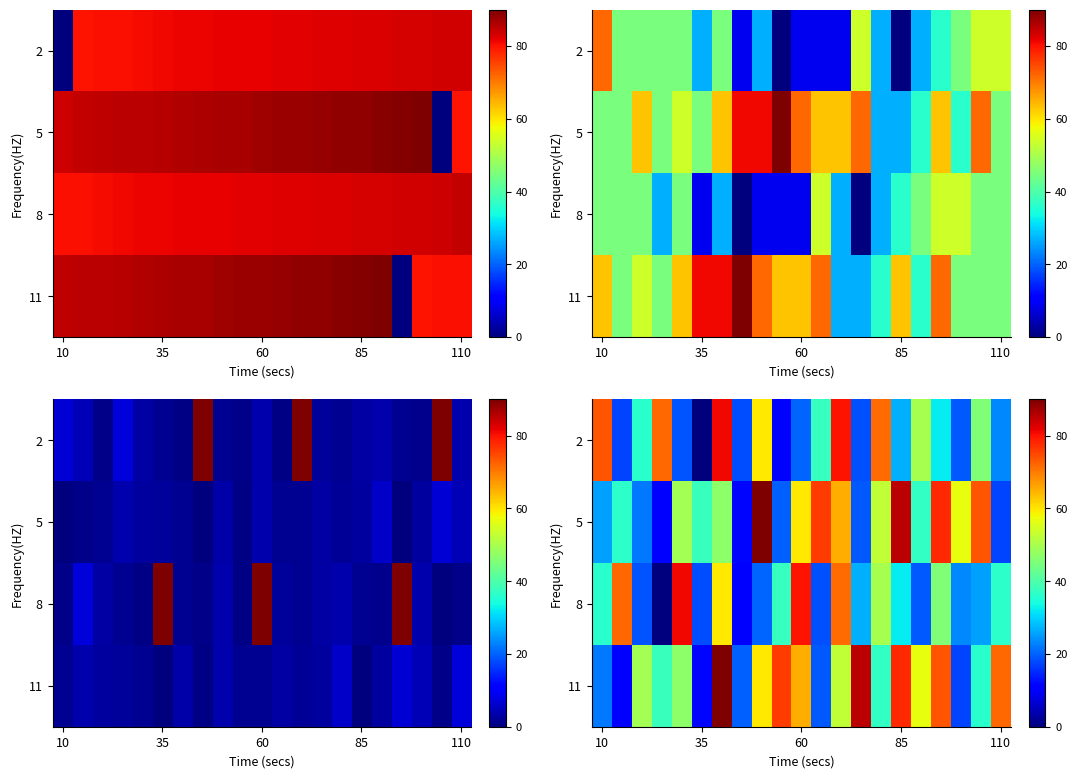

At which category is the sum across all series the highest?

6